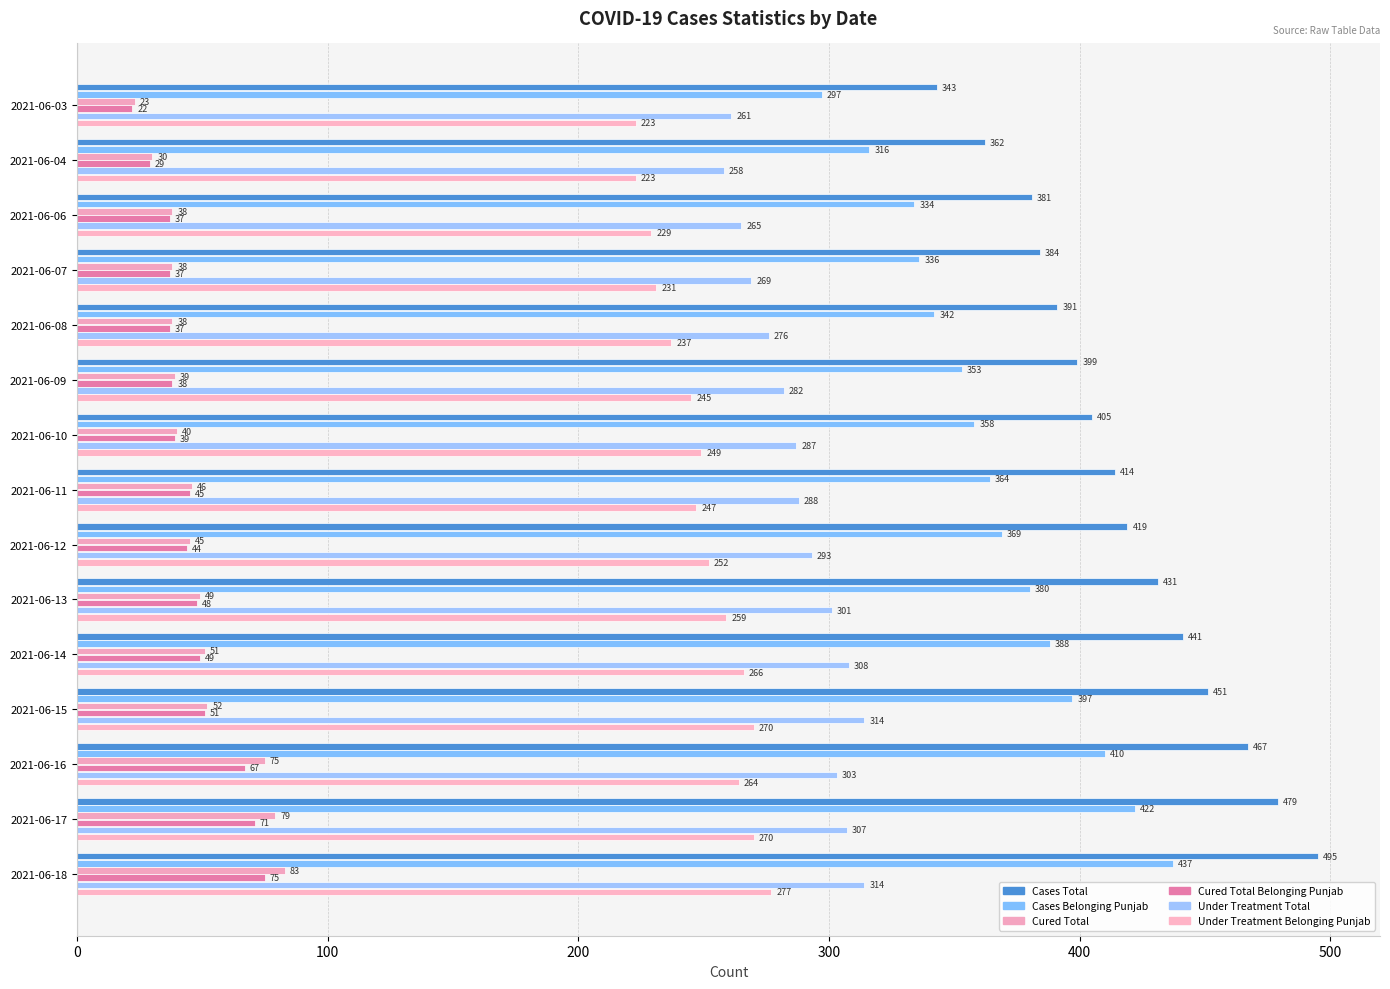

What is the difference between the maximum and minimum values in the Under Treatment Total series?

56